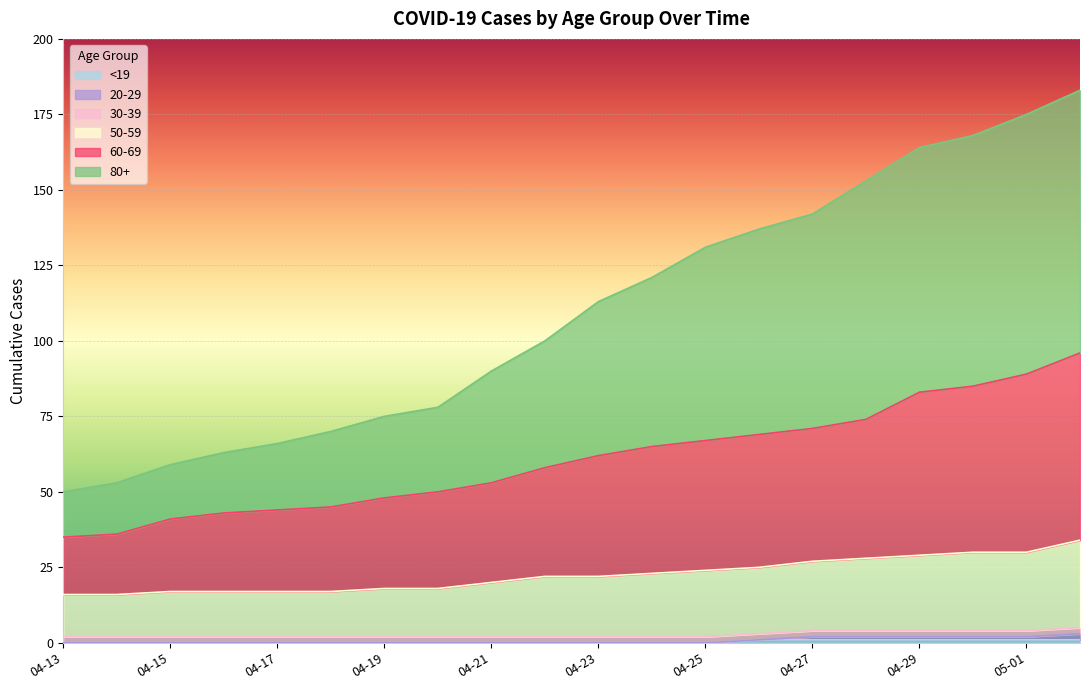

Where is 60-69 nearest to the value 65?

2020-04-24